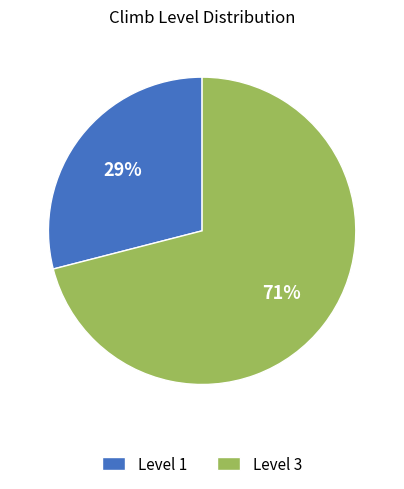

Which category accounts for the majority?

Level 3